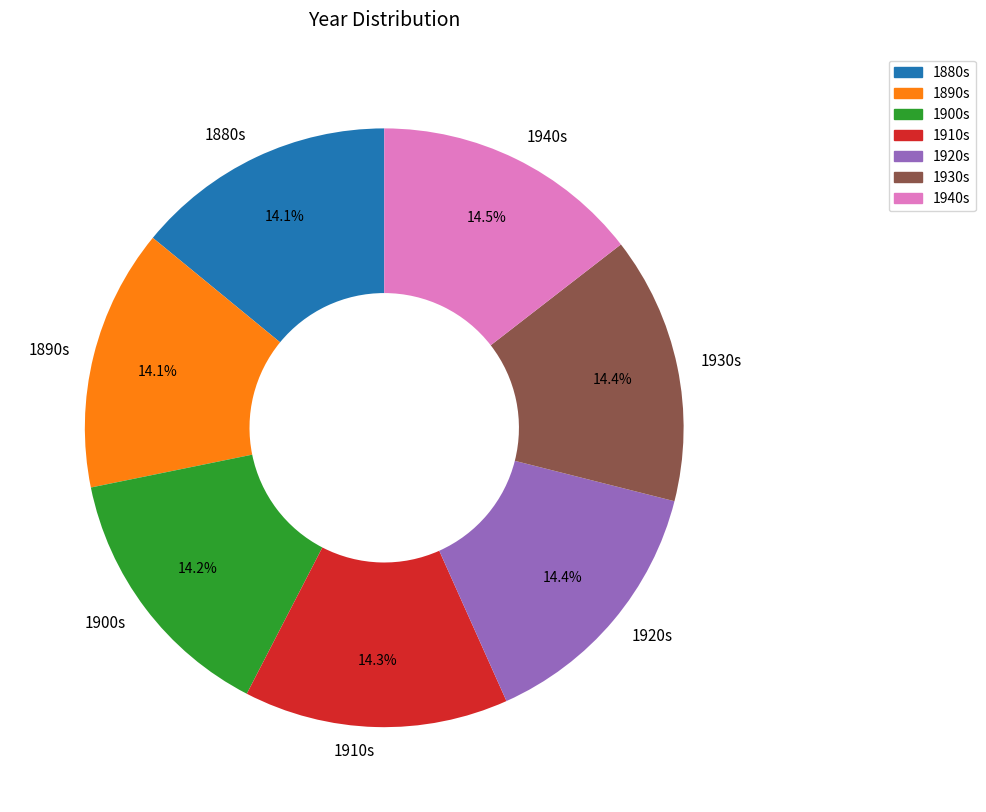

What is the total percentage of 1940s and 1880s?

28.6%